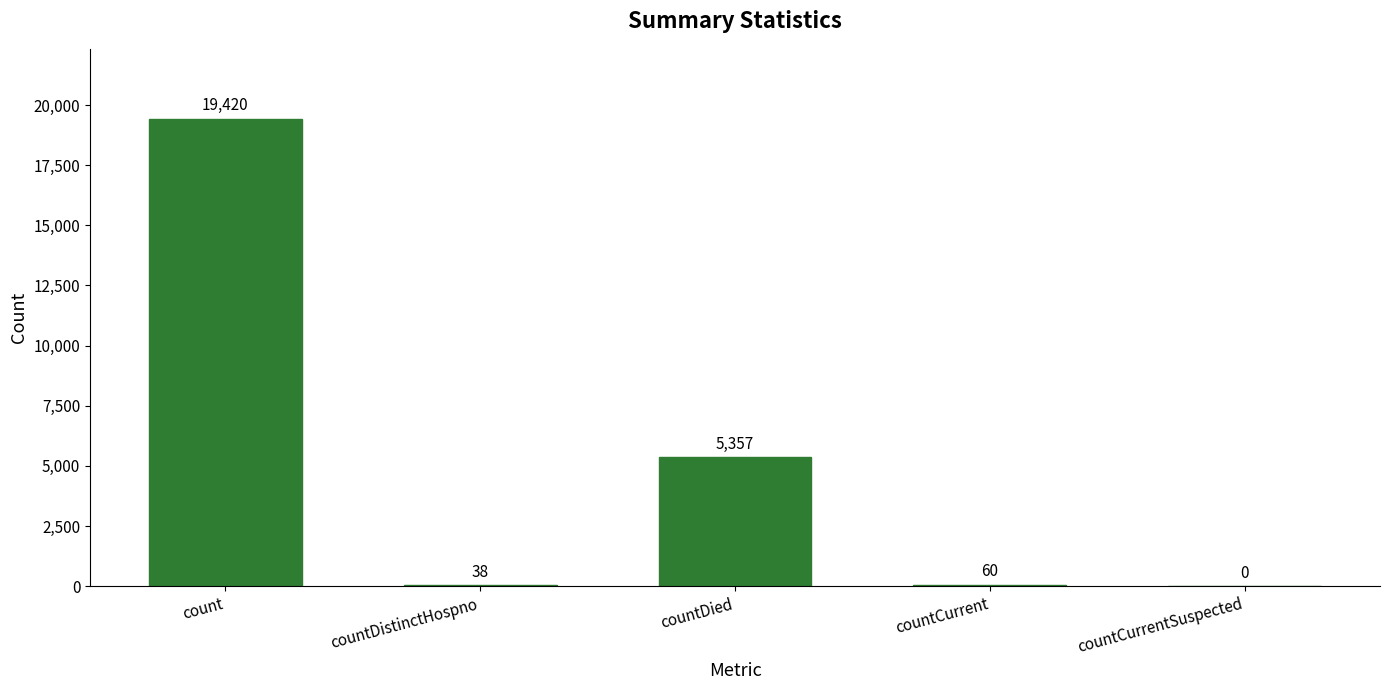

What is the greatest value displayed?

19420